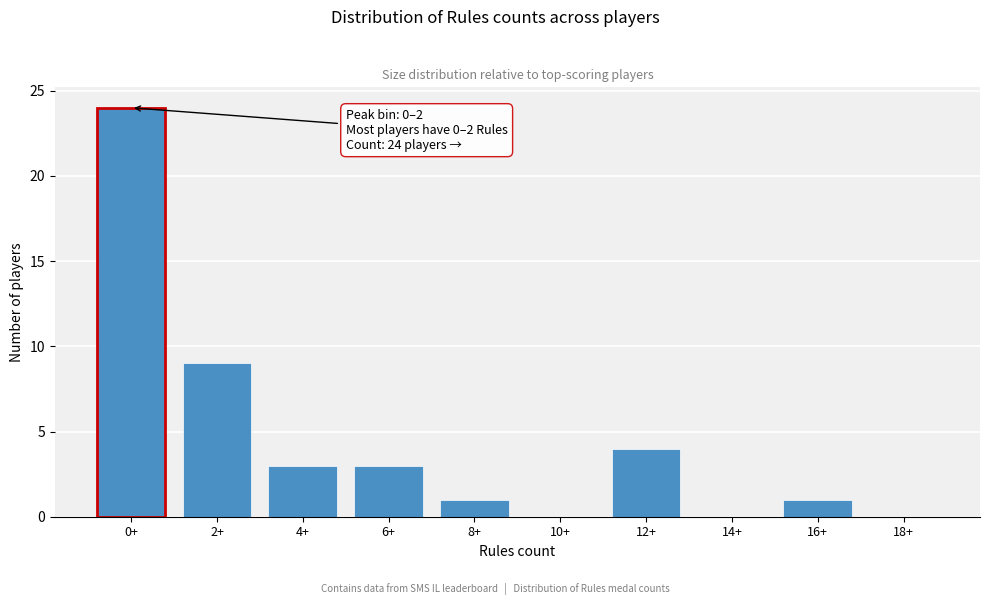

Reading left to right, list all the values displayed in this chart.

0+=24	2+=9	4+=3	6+=3	8+=1	10+=0	12+=4	14+=0	16+=1	18+=0